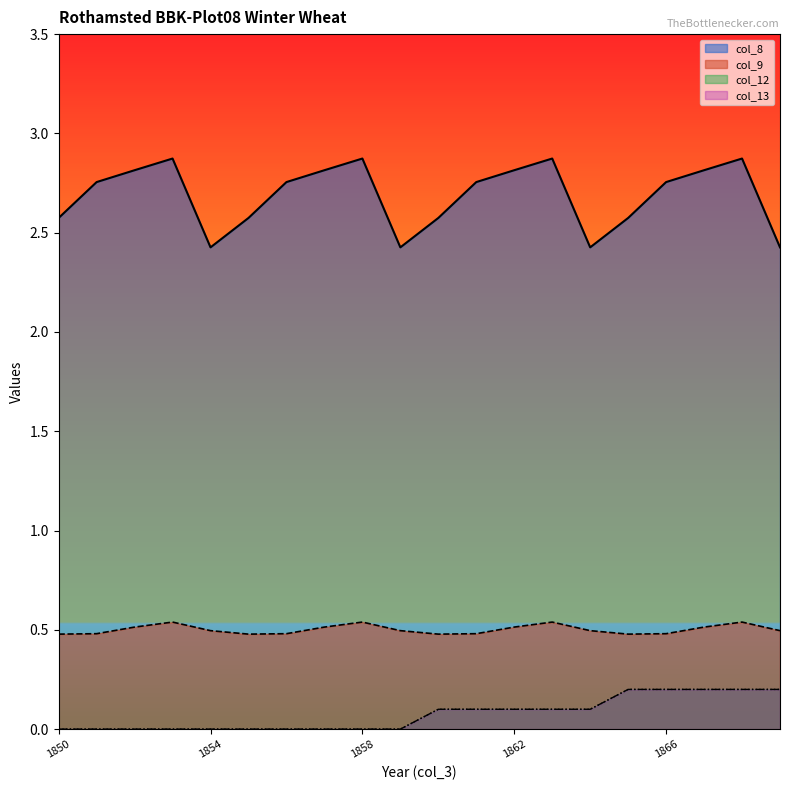

Rank the series at 1864 from lowest to highest value.

col_12, col_13, col_9, col_8